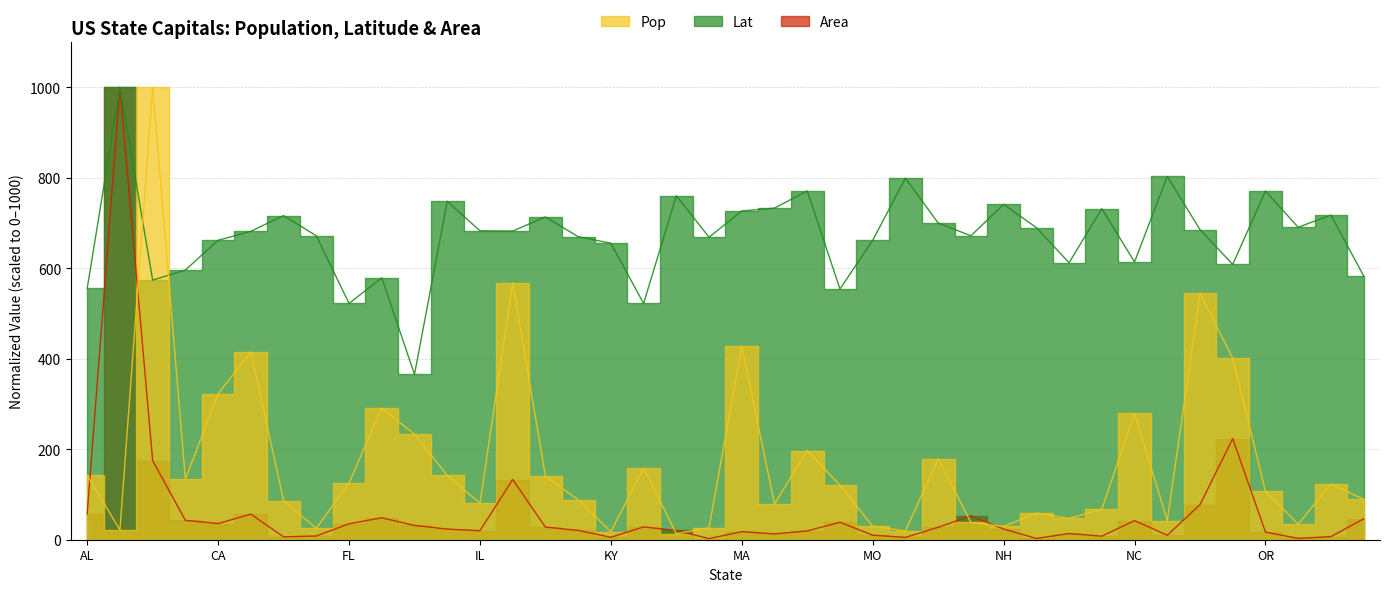

How many interior local valleys does the Area series have?

11